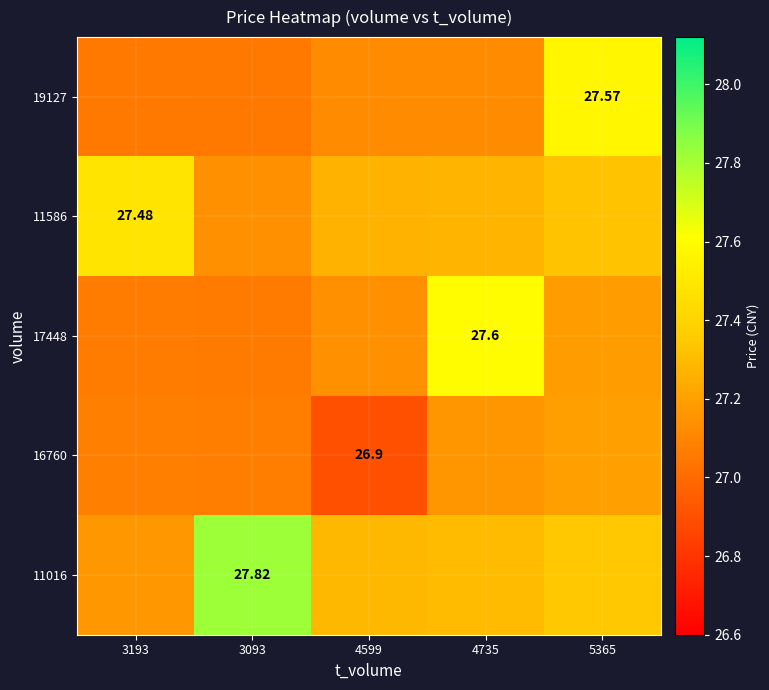

List the labels in order of 17448 value, largest first.

4735, 5365, 4599, 3193, 3093